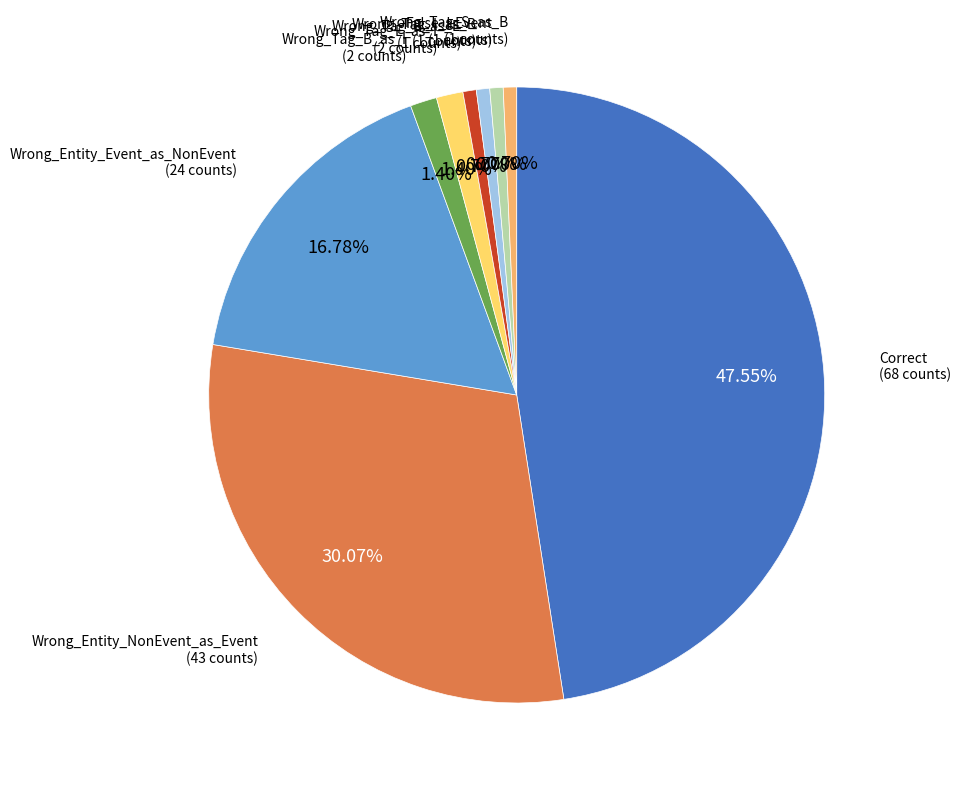

Is there a majority slice in this chart?

No